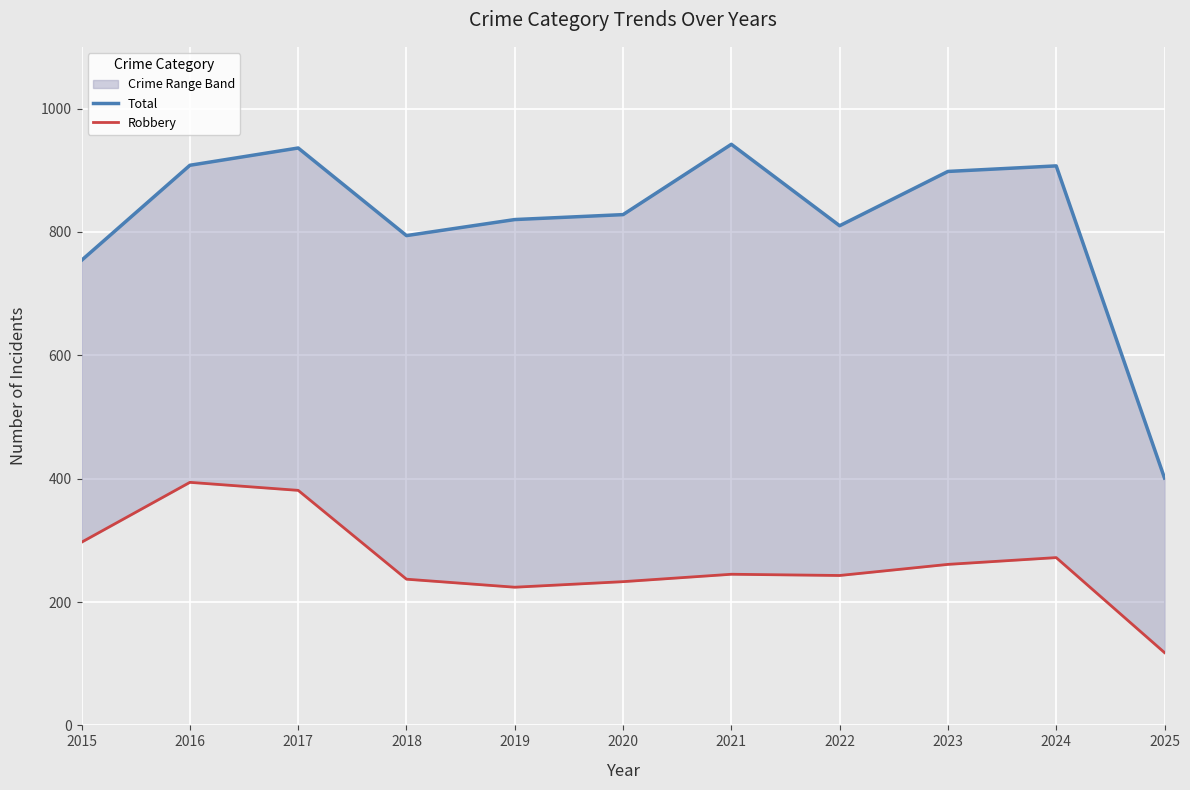

How many interior local peaks does the Robbery series have?

3